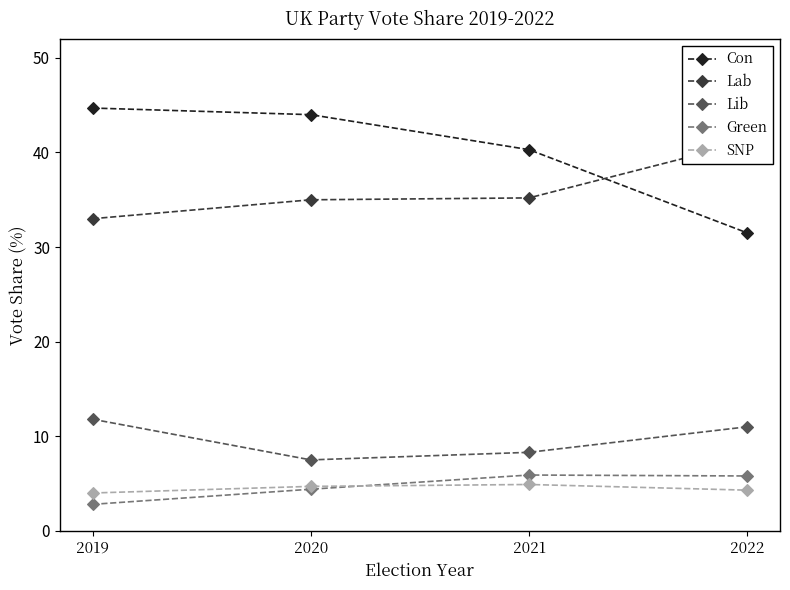

True or false: Con and SNP intersect in this chart.

False